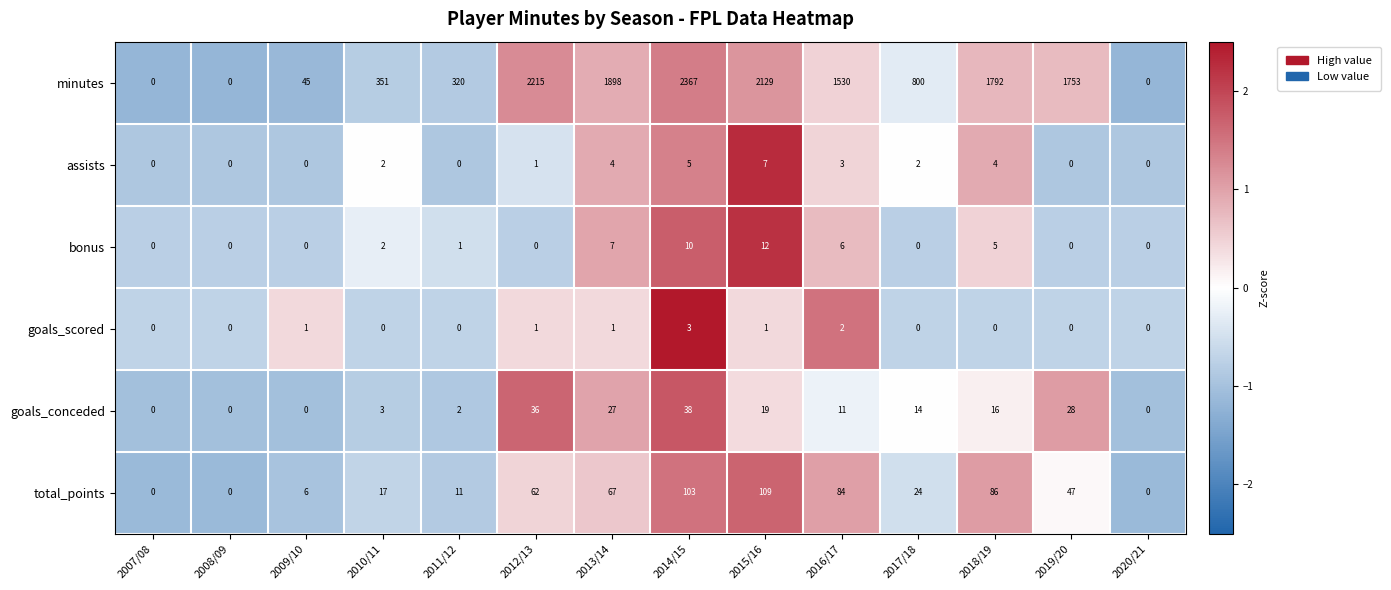

What is the maximum value shown in the chart?

2367